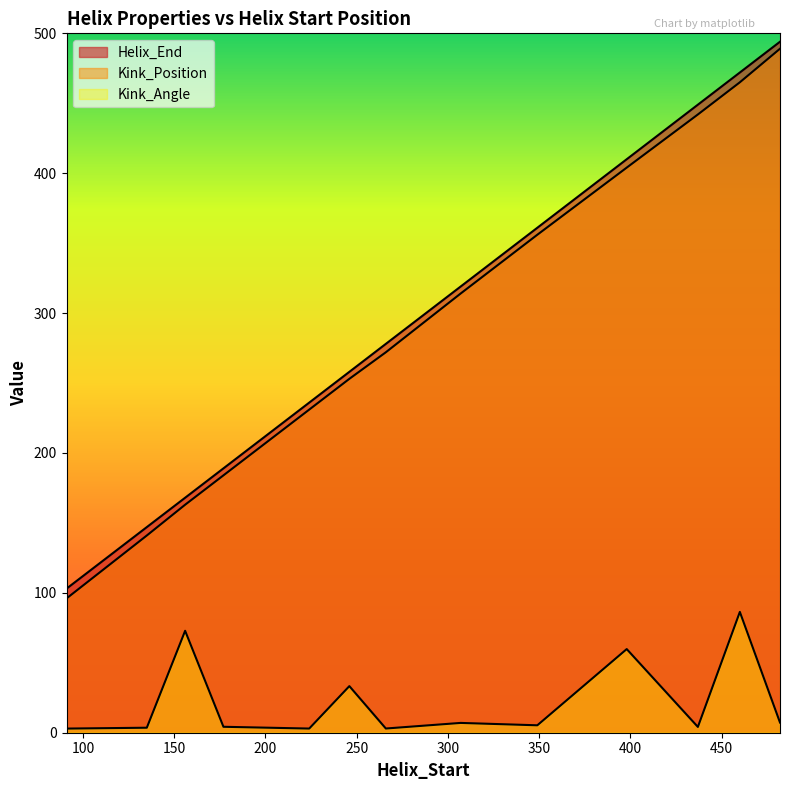

Which category has the lowest value across all series?

91